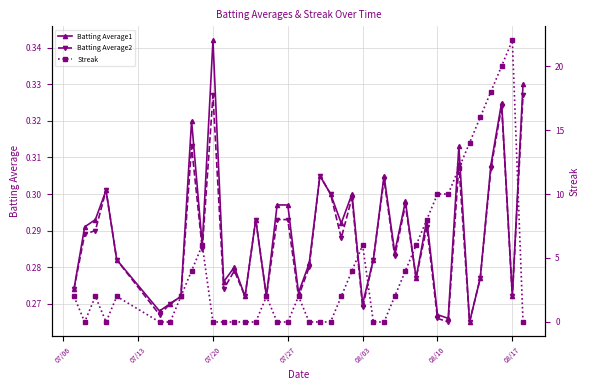

In Batting Average1, how many points are lower than both neighbors (excluding endpoints)?

13